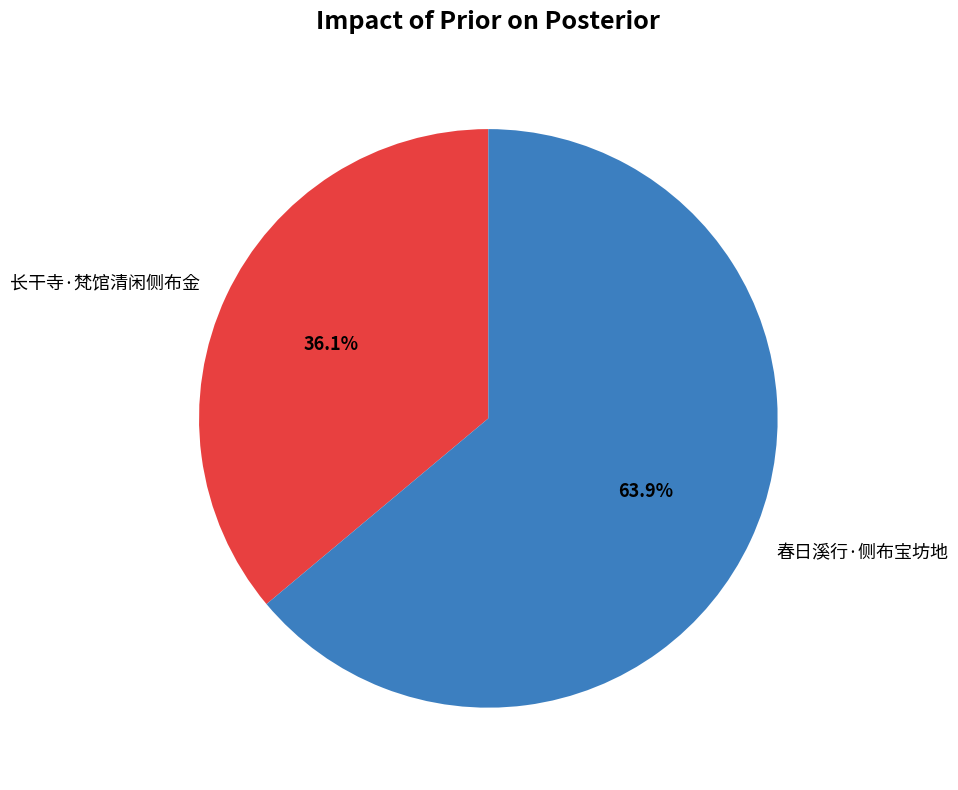

Which slice is the largest?

春日溪行·侧布宝坊地